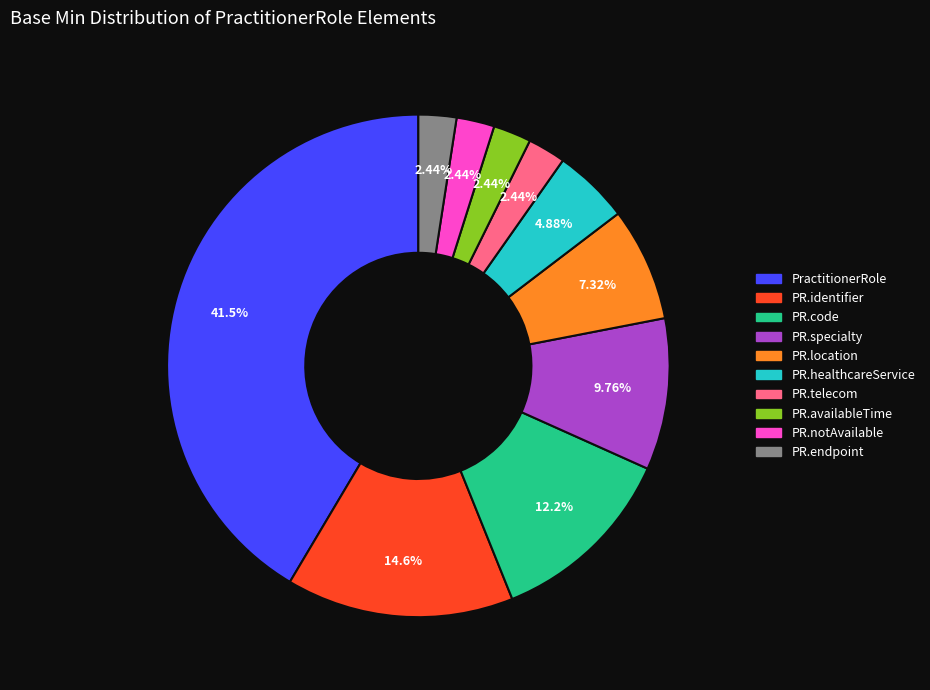

To the nearest percent, what is the difference between the largest and smallest slice percentages?

39%